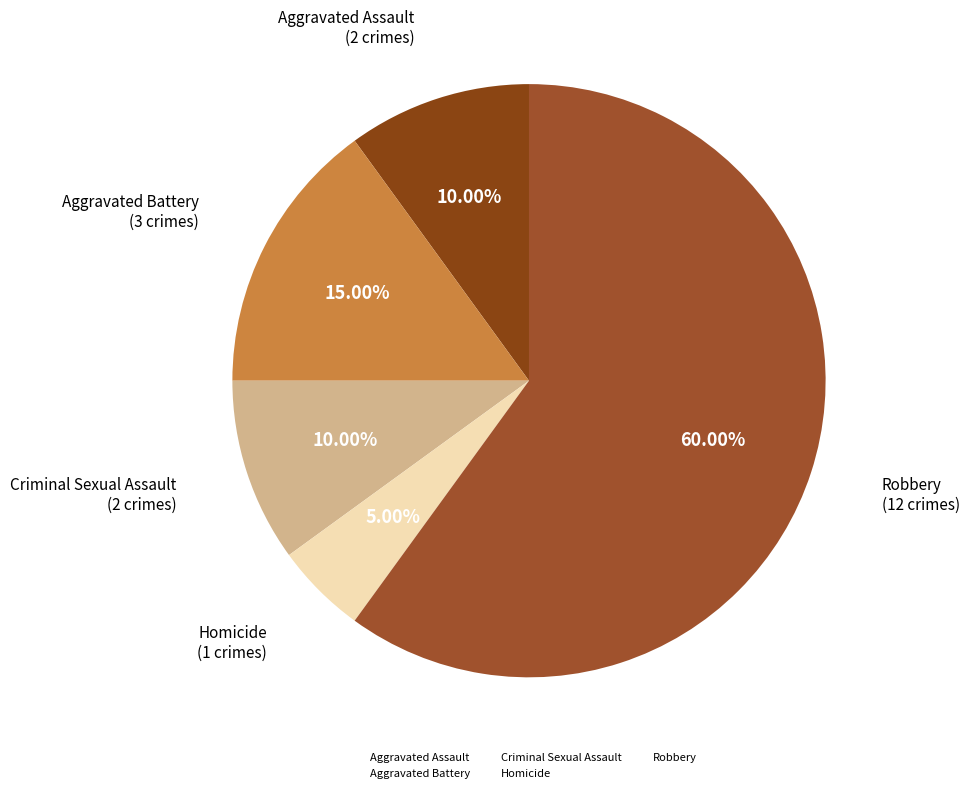

Is the sum of Aggravated Battery and Aggravated Assault greater than half?

No